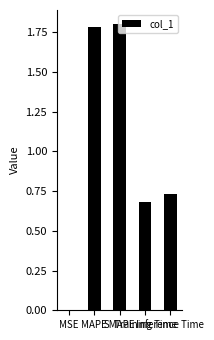

At which label is the value closest to 0?

MSE